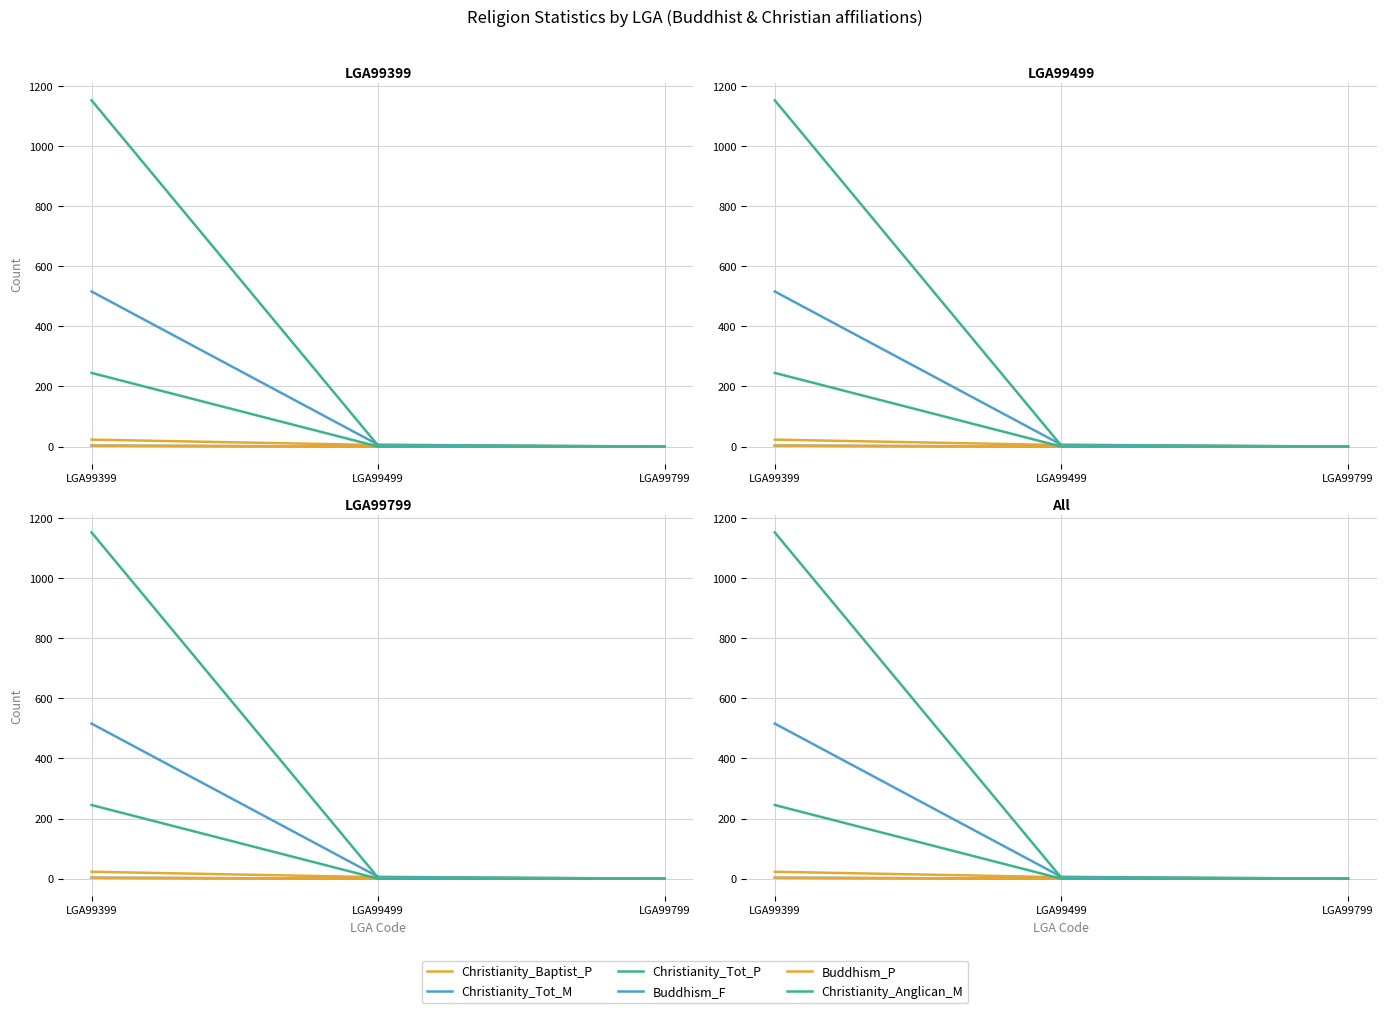

Does the chart display data point markers on the line(s)?

No